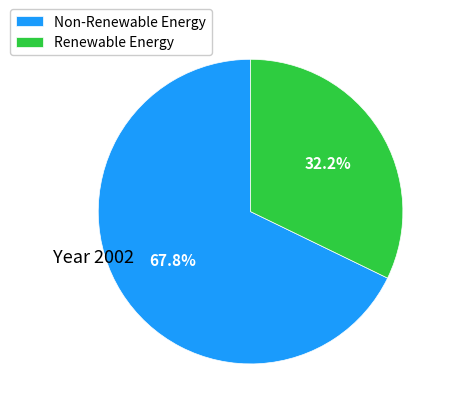

Rank the categories by value from highest to lowest.

Non-Renewable Energy, Renewable Energy